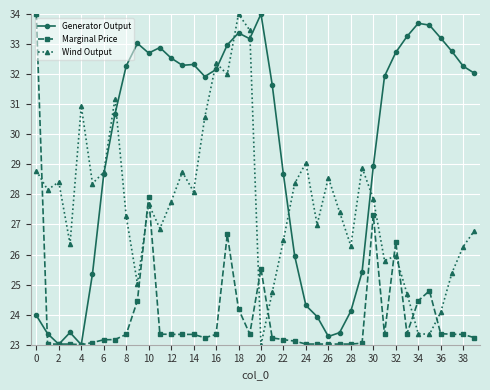

In Generator Output, how many points are lower than both neighbors (excluding endpoints)?

7